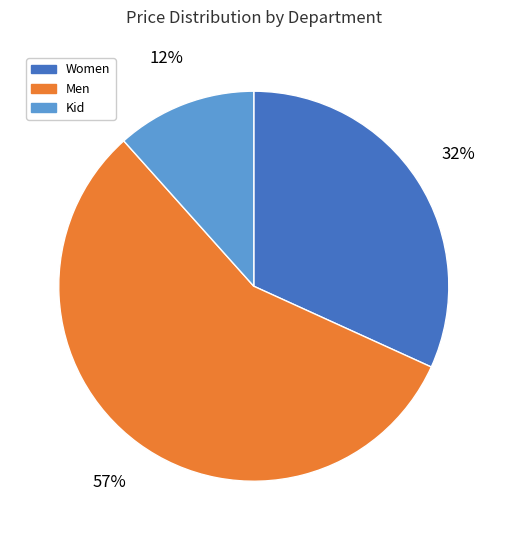

What is the ratio of the value at Kid to the value at Women?

0.4